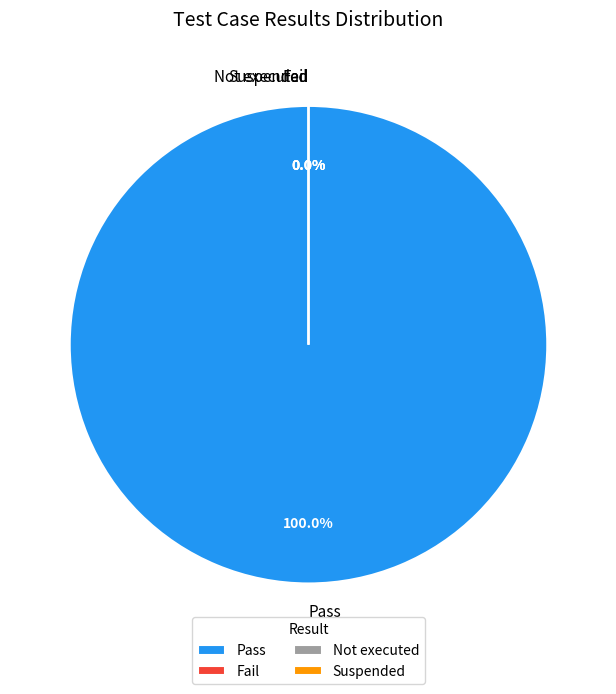

To the nearest percent, what is the average slice percentage?

25%